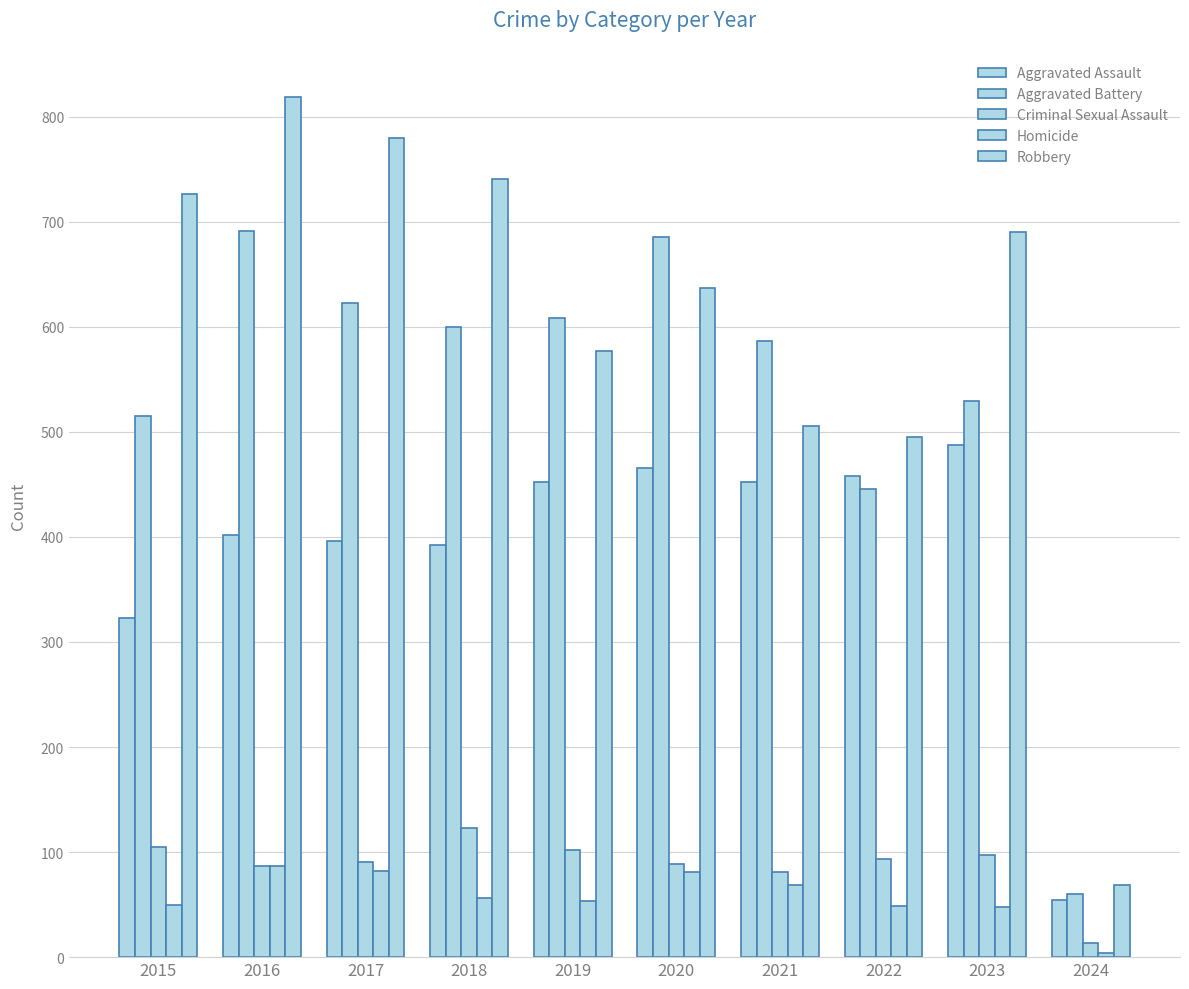

Count the number of categories in the chart.

10